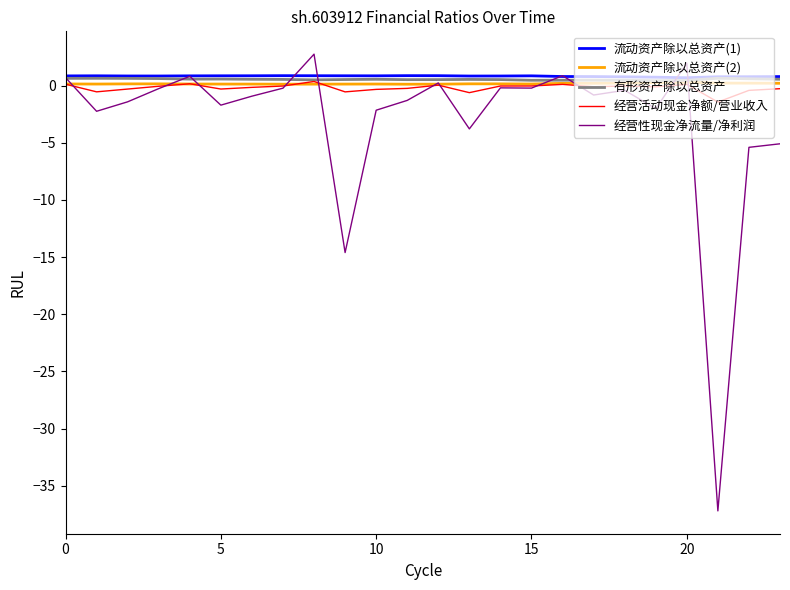

What is the highest value of the 流动资产除以总资产(1) series?

0.9